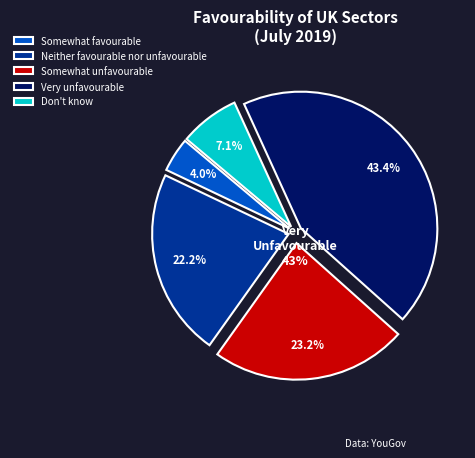

To the nearest percent, what percentage of the pie is Somewhat favourable?

4%